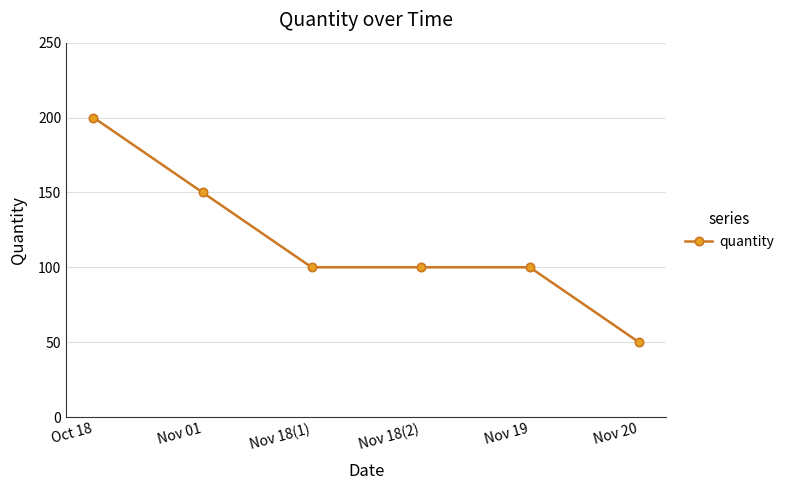

The chart shows a value of 150 at Nov 01. True or false?

True